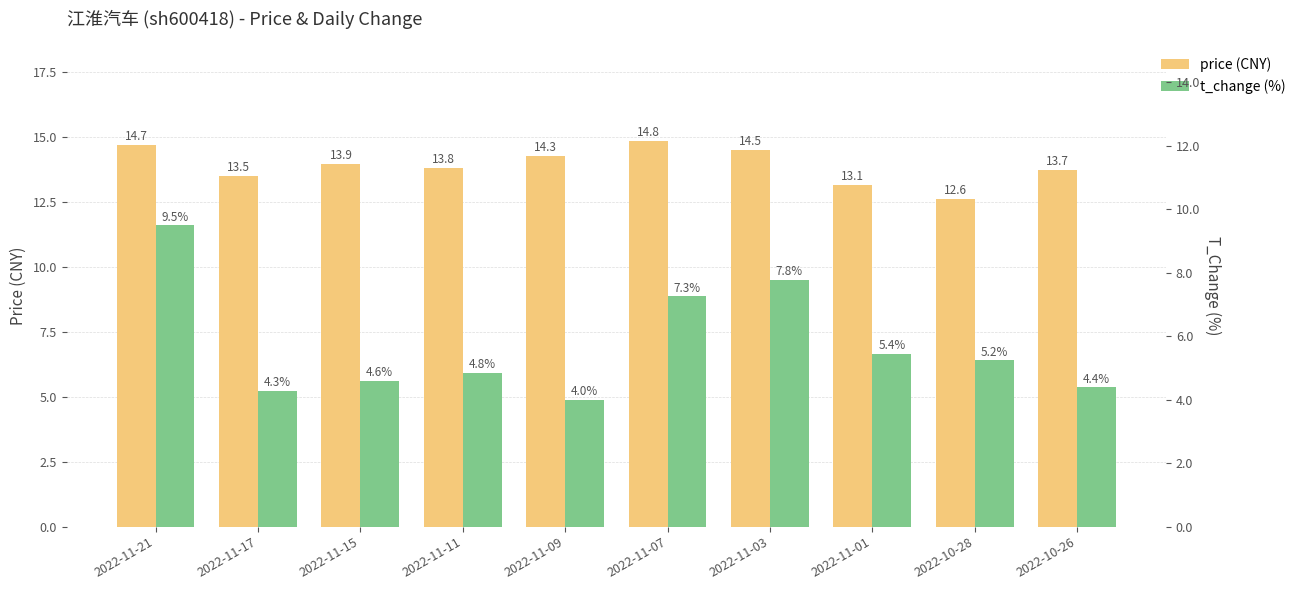

Reading left to right, transcribe all the data shown in this chart.

price: 14.7	13.5	13.9	13.8	14.3	14.8	14.5	13.1	12.6	13.7
t_change: 9.5	4.3	4.6	4.8	4.0	7.3	7.8	5.4	5.2	4.4